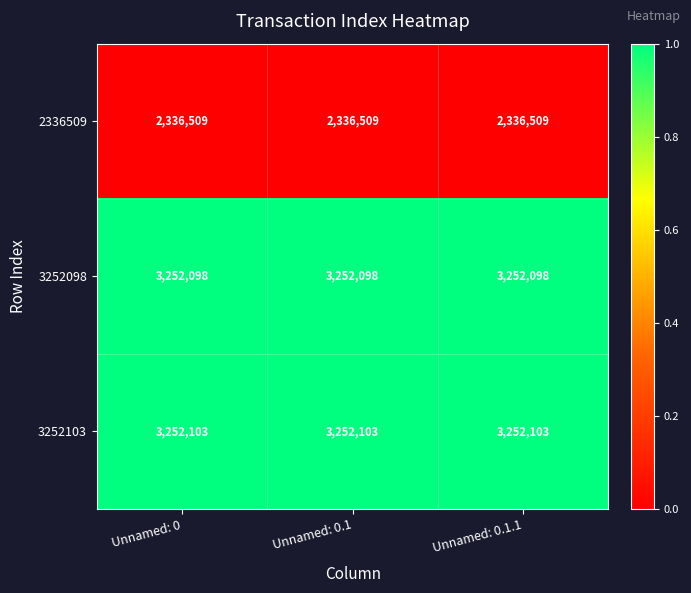

What is the total value across all series at Unnamed: 0.1.1?

8840710